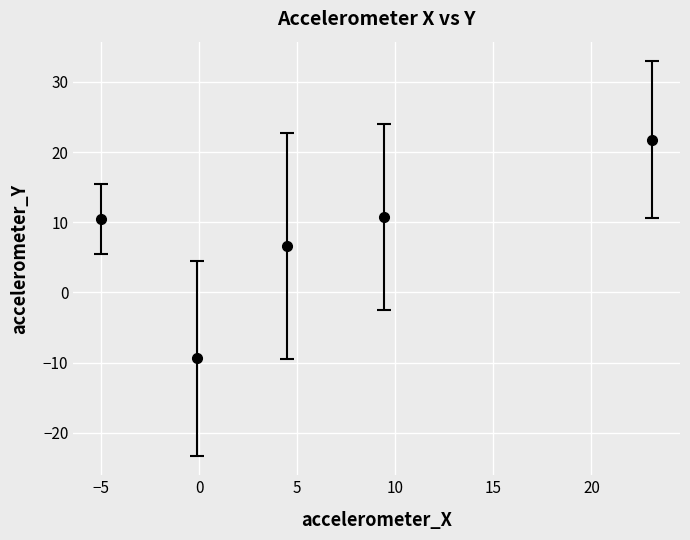

What is the smallest value displayed?

-9.4